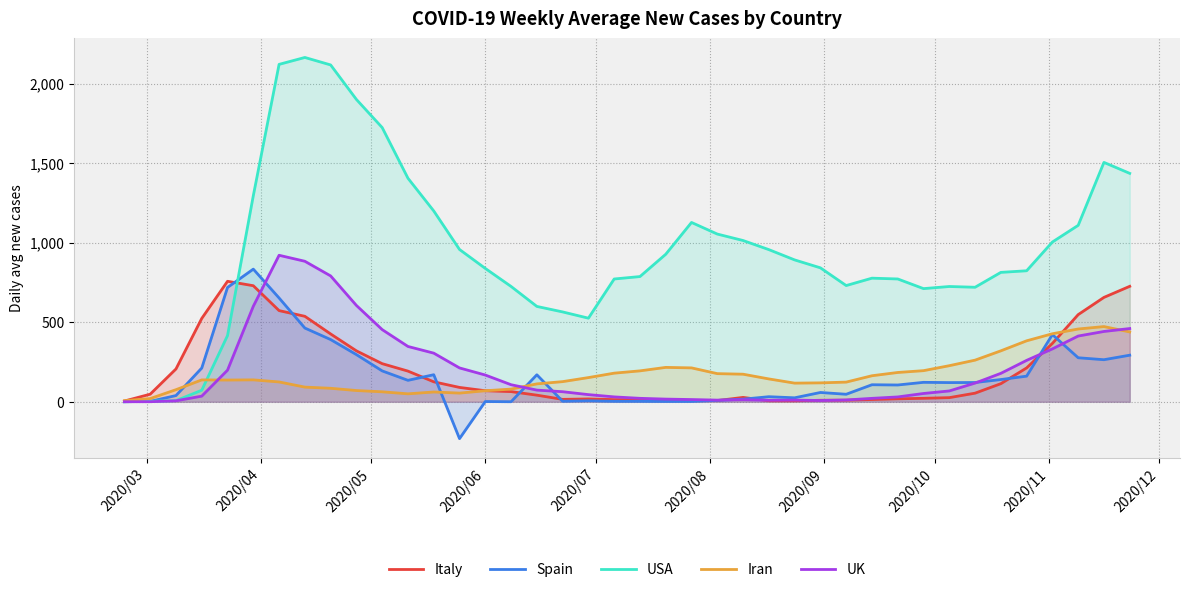

Which series has the largest total across all categories?

USA